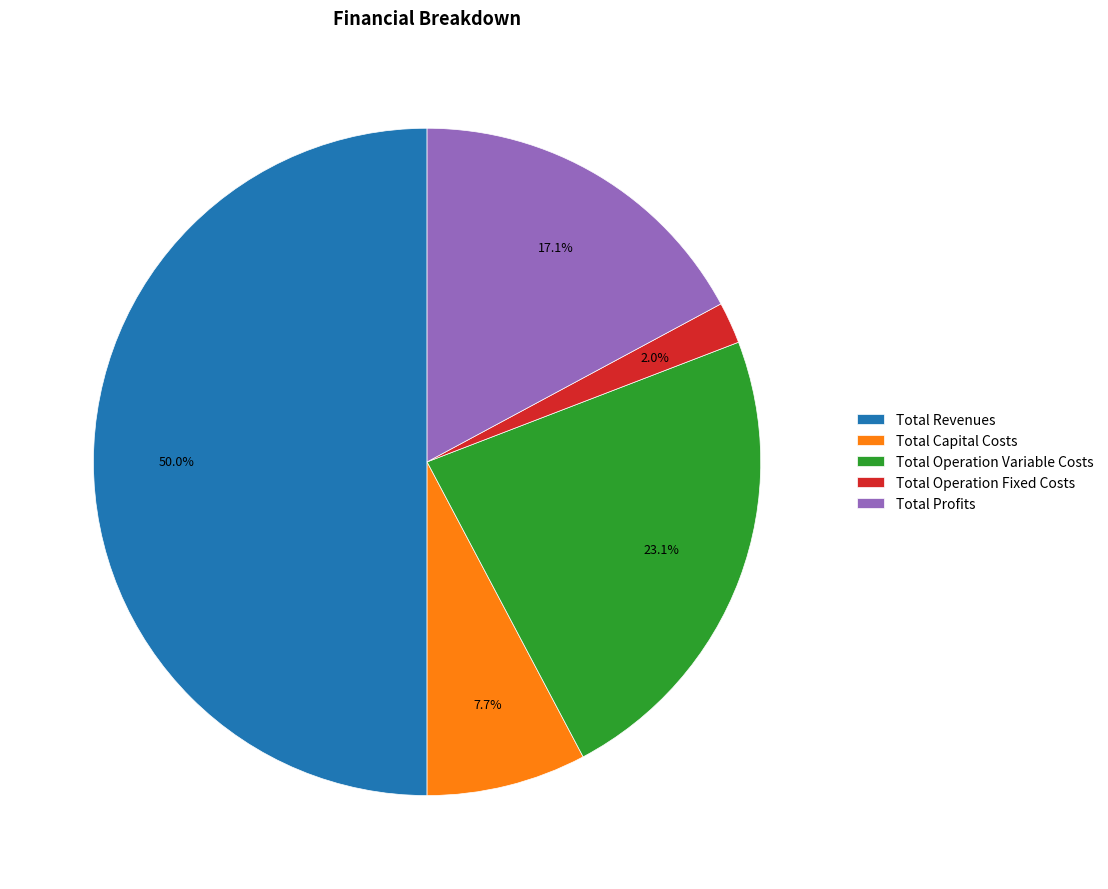

To the nearest percent, what is the average slice percentage?

20%